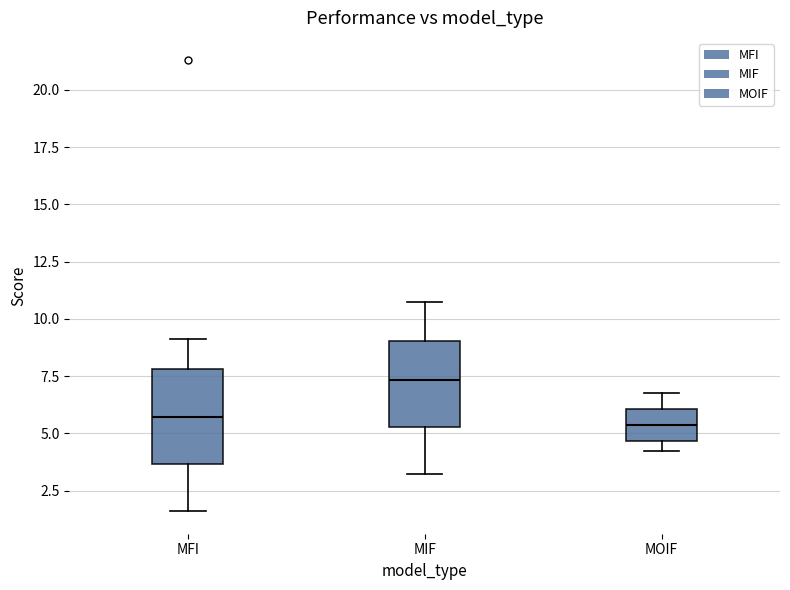

Reading left to right, transcribe this box plot: for each box, give where its median line is, the range the box spans, and where its two whiskers end, as read against the y-axis. The values are not printed on the chart, so give them approximately, as read against the axis.

MFI: median 5.5, box 3.5 to 8.0, whiskers 1.5 to 9.0
MIF: median 7.5, box 5.5 to 9.0, whiskers 3.0 to 10.5
MOIF: median 5.5, box 4.5 to 6.0, whiskers 4.5 (just below the box's lower edge) to 7.0